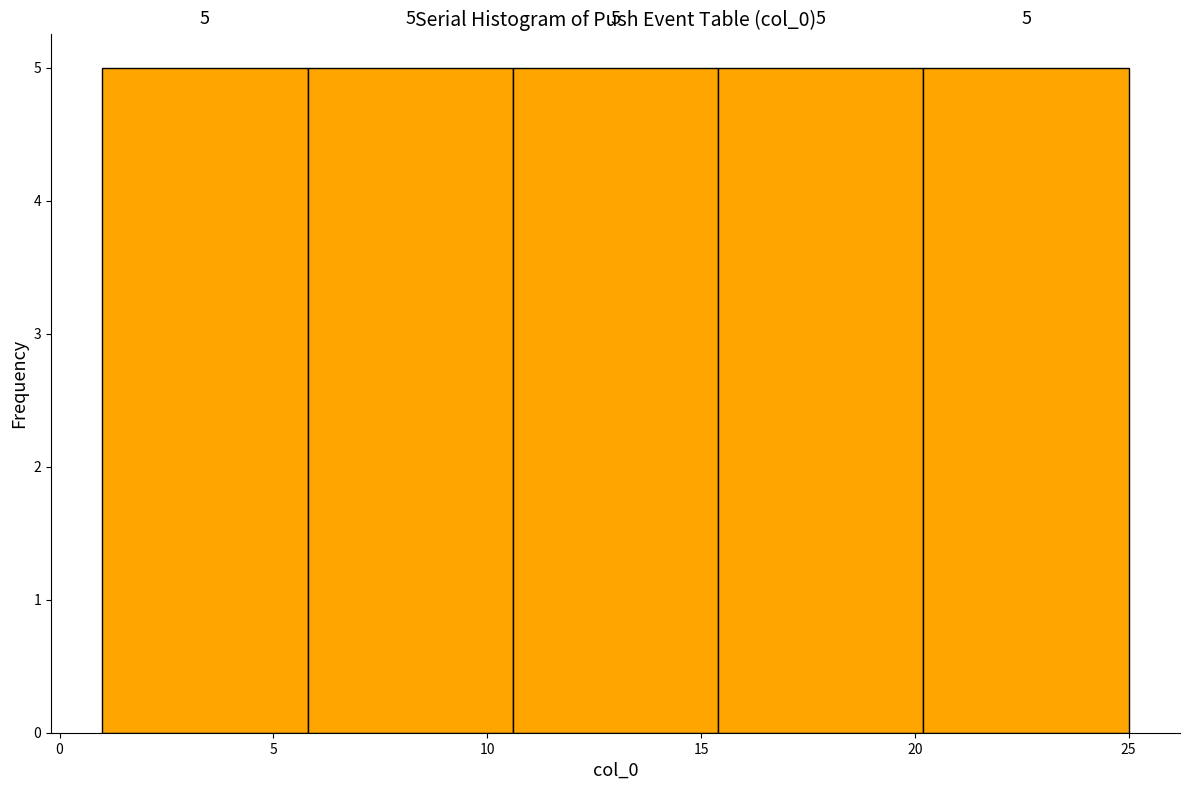

What is the height of the bar covering 1.0 to 5.8 on the x-axis? The bar edges are not printed on the chart, so give them approximately, as read against the axis.

5